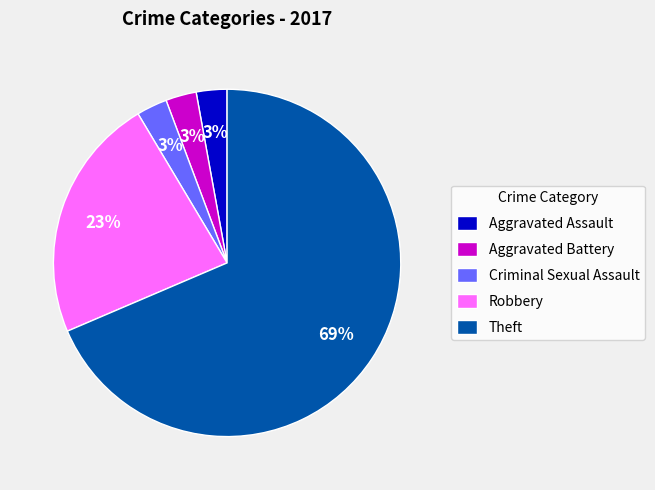

What is the largest slice in the pie chart?

Theft